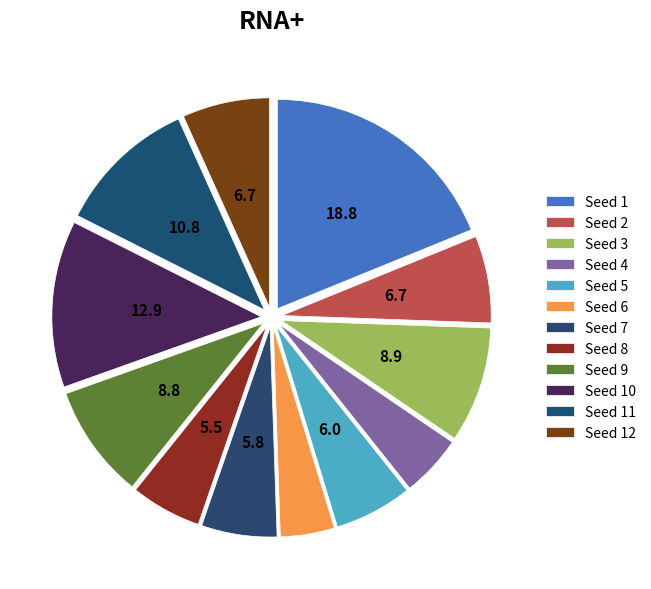

Rank the categories by value from lowest to highest.

6, 4, 8, 7, 5, 2, 12, 9, 3, 11, 10, 1